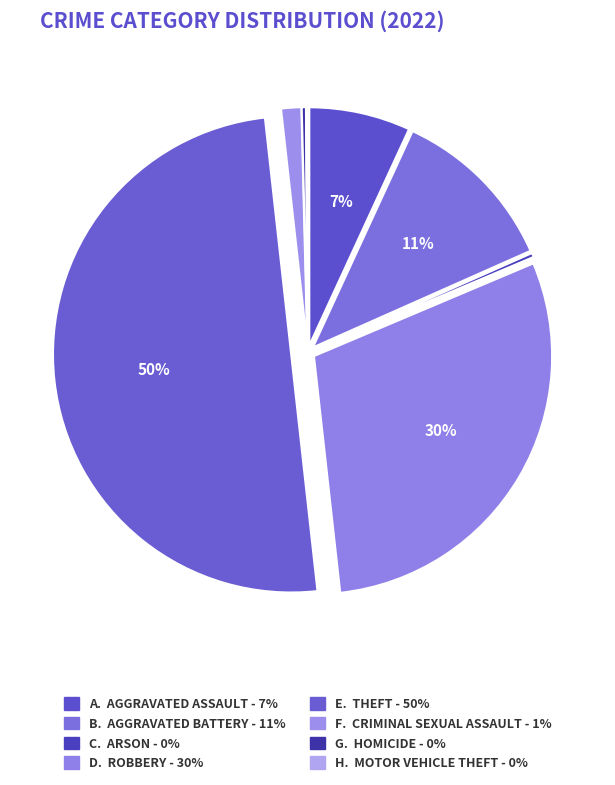

Rank the categories by value from highest to lowest.

Theft, Robbery, Aggravated Battery, Aggravated Assault, Criminal Sexual Assault, Arson, Homicide, Motor Vehicle Theft